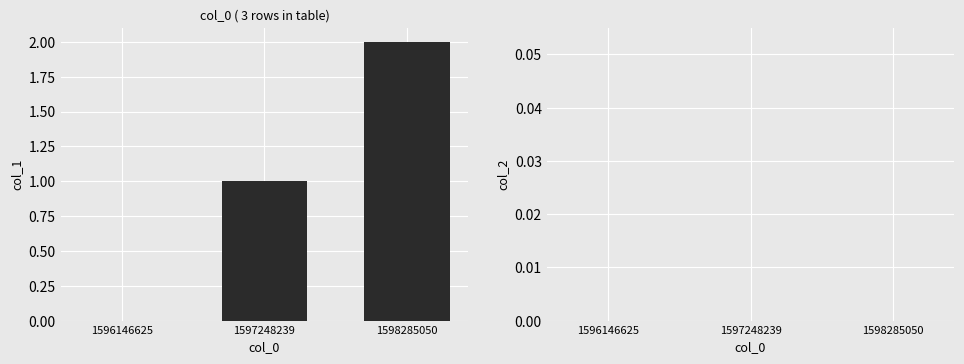

True or false: the data shows 3 at 1598285050.

False